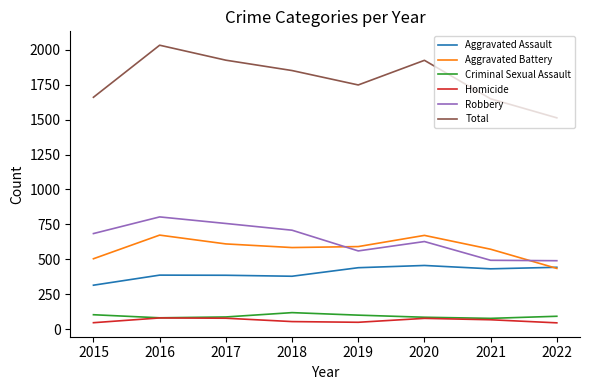

True or false: Homicide has a value of 48 at 2015.

True